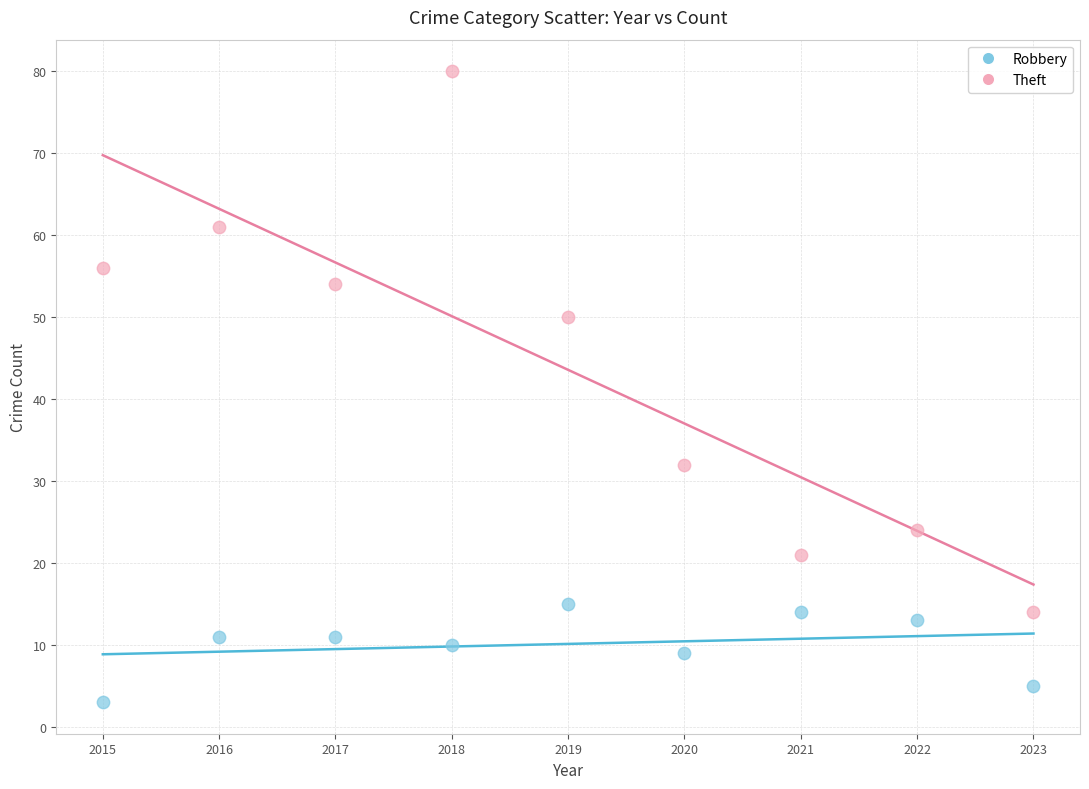

Which series contains the highest Y value?

Theft